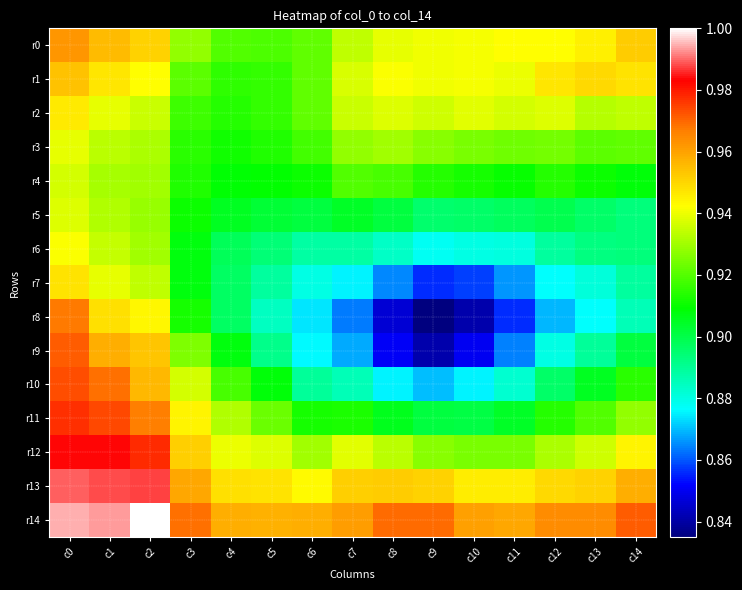

Reading left to right, list all the values displayed in this chart.

r0: c0=1.0	c1=1.0	c2=1.0	c3=0.9	c4=0.9	c5=0.9	c6=0.9	c7=0.9	c8=0.9	c9=0.9	c10=0.9	c11=0.9	c12=0.9	c13=0.9	c14=1.0
r1: c0=1.0	c1=0.9	c2=0.9	c3=0.9	c4=0.9	c5=0.9	c6=0.9	c7=0.9	c8=0.9	c9=0.9	c10=0.9	c11=0.9	c12=0.9	c13=0.9	c14=0.9
r2: c0=0.9	c1=0.9	c2=0.9	c3=0.9	c4=0.9	c5=0.9	c6=0.9	c7=0.9	c8=0.9	c9=0.9	c10=0.9	c11=0.9	c12=0.9	c13=0.9	c14=0.9
r3: c0=0.9	c1=0.9	c2=0.9	c3=0.9	c4=0.9	c5=0.9	c6=0.9	c7=0.9	c8=0.9	c9=0.9	c10=0.9	c11=0.9	c12=0.9	c13=0.9	c14=0.9
r4: c0=0.9	c1=0.9	c2=0.9	c3=0.9	c4=0.9	c5=0.9	c6=0.9	c7=0.9	c8=0.9	c9=0.9	c10=0.9	c11=0.9	c12=0.9	c13=0.9	c14=0.9
r5: c0=0.9	c1=0.9	c2=0.9	c3=0.9	c4=0.9	c5=0.9	c6=0.9	c7=0.9	c8=0.9	c9=0.9	c10=0.9	c11=0.9	c12=0.9	c13=0.9	c14=0.9
r6: c0=0.9	c1=0.9	c2=0.9	c3=0.9	c4=0.9	c5=0.9	c6=0.9	c7=0.9	c8=0.9	c9=0.9	c10=0.9	c11=0.9	c12=0.9	c13=0.9	c14=0.9
r7: c0=0.9	c1=0.9	c2=0.9	c3=0.9	c4=0.9	c5=0.9	c6=0.9	c7=0.9	c8=0.9	c9=0.9	c10=0.9	c11=0.9	c12=0.9	c13=0.9	c14=0.9
r8: c0=1.0	c1=0.9	c2=0.9	c3=0.9	c4=0.9	c5=0.9	c6=0.9	c7=0.9	c8=0.8	c9=0.8	c10=0.8	c11=0.9	c12=0.9	c13=0.9	c14=0.9
r9: c0=1.0	c1=1.0	c2=1.0	c3=0.9	c4=0.9	c5=0.9	c6=0.9	c7=0.9	c8=0.9	c9=0.8	c10=0.9	c11=0.9	c12=0.9	c13=0.9	c14=0.9
r10: c0=1.0	c1=1.0	c2=1.0	c3=0.9	c4=0.9	c5=0.9	c6=0.9	c7=0.9	c8=0.9	c9=0.9	c10=0.9	c11=0.9	c12=0.9	c13=0.9	c14=0.9
r11: c0=1.0	c1=1.0	c2=1.0	c3=0.9	c4=0.9	c5=0.9	c6=0.9	c7=0.9	c8=0.9	c9=0.9	c10=0.9	c11=0.9	c12=0.9	c13=0.9	c14=0.9
r12: c0=1.0	c1=1.0	c2=1.0	c3=1.0	c4=0.9	c5=0.9	c6=0.9	c7=0.9	c8=0.9	c9=0.9	c10=0.9	c11=0.9	c12=0.9	c13=0.9	c14=0.9
r13: c0=1.0	c1=1.0	c2=1.0	c3=1.0	c4=0.9	c5=0.9	c6=0.9	c7=1.0	c8=1.0	c9=1.0	c10=0.9	c11=0.9	c12=0.9	c13=1.0	c14=1.0
r14: c0=1.0	c1=1.0	c2=1.0	c3=1.0	c4=1.0	c5=1.0	c6=1.0	c7=1.0	c8=1.0	c9=1.0	c10=1.0	c11=1.0	c12=1.0	c13=1.0	c14=1.0